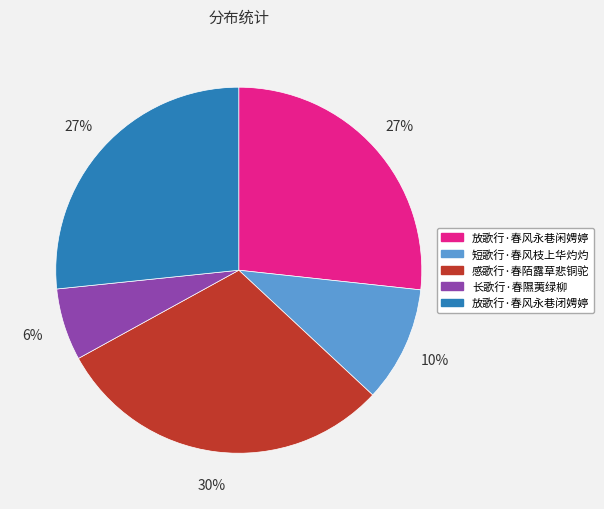

Which slice is the smallest?

长歌行·春隰荑绿柳